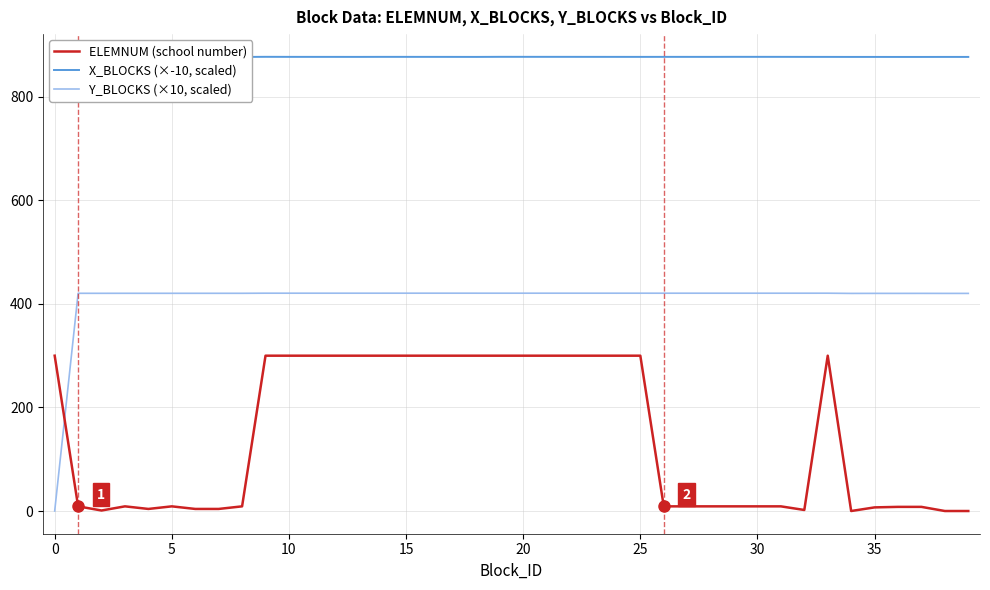

List the series in order of their peak value, highest first.

X_BLOCKS (×-10, scaled), Y_BLOCKS (×10, scaled), ELEMNUM (school number)